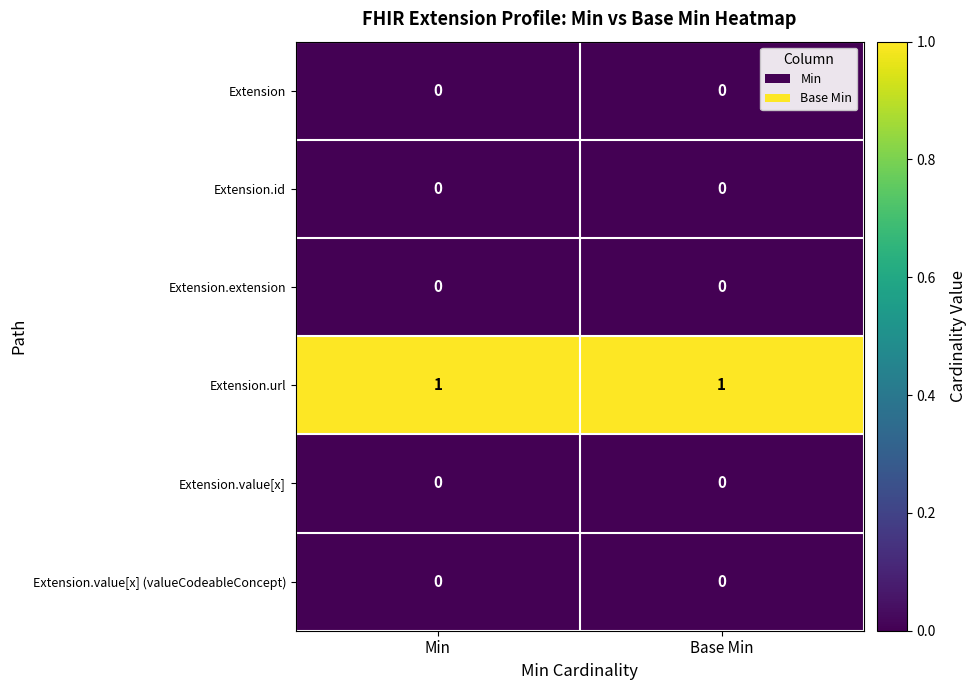

Which series has the largest total across all categories?

Extension.url